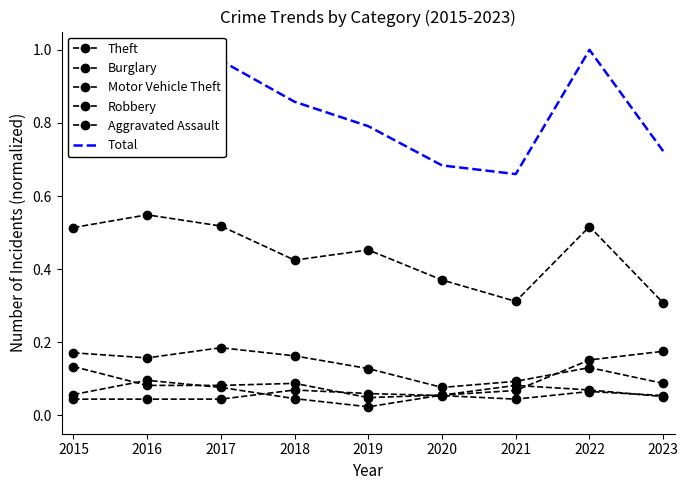

Which category has the lowest value across all series?

2019